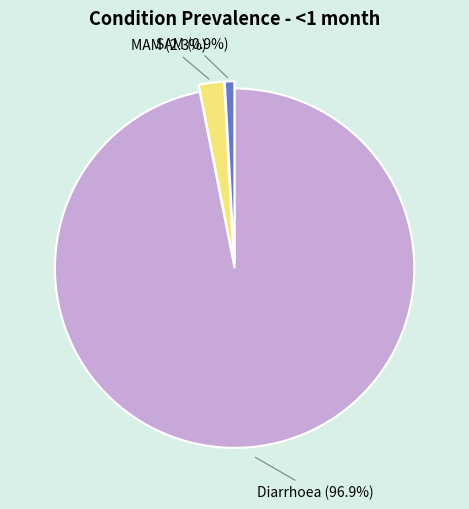

Is there any slice that represents more than half of the pie?

Yes